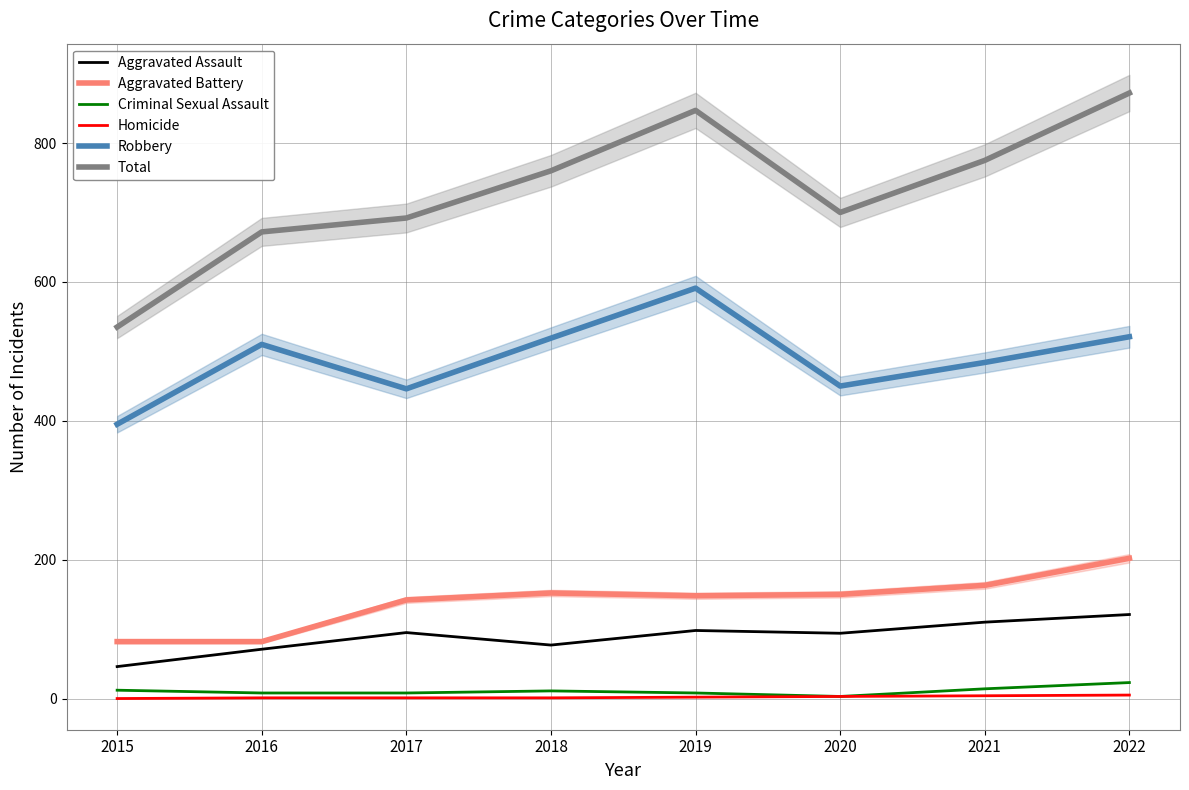

What is the maximum value shown in the chart?

872